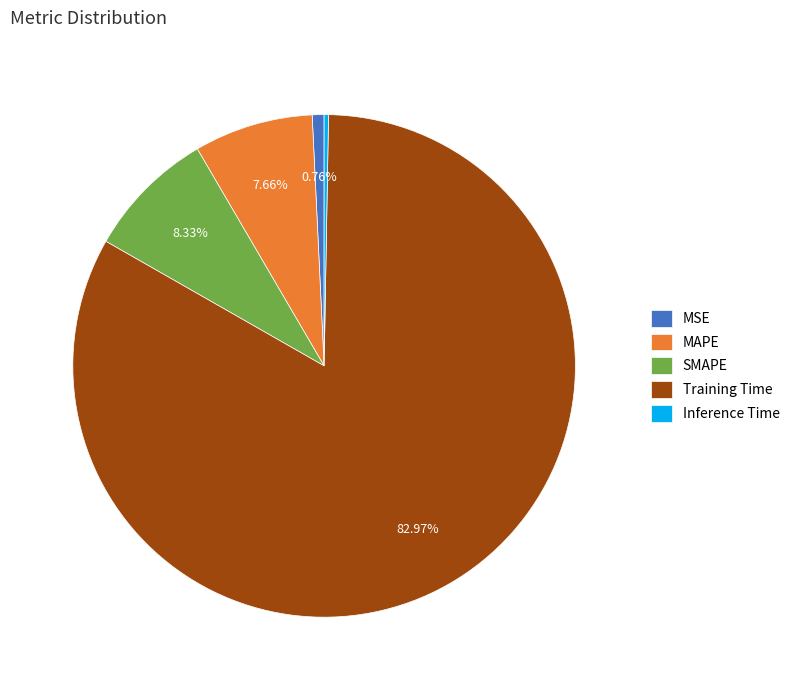

Is Training Time the majority of the pie?

Yes